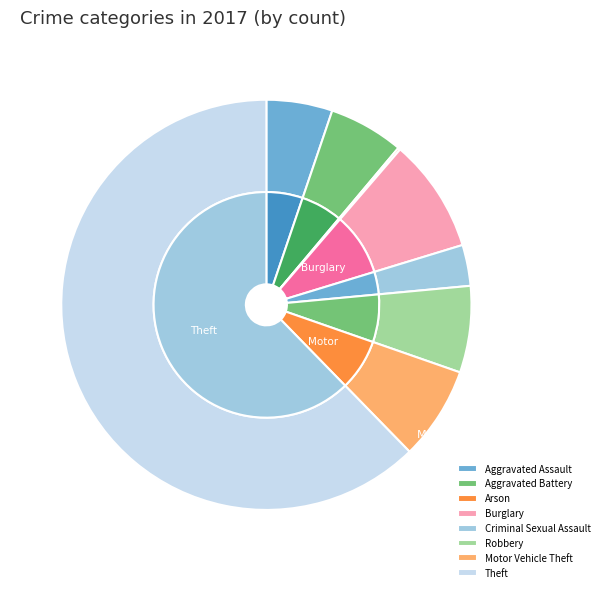

Rank the categories by value from lowest to highest.

Arson, Criminal Sexual Assault, Aggravated Assault, Aggravated Battery, Robbery, Motor Vehicle Theft, Burglary, Theft